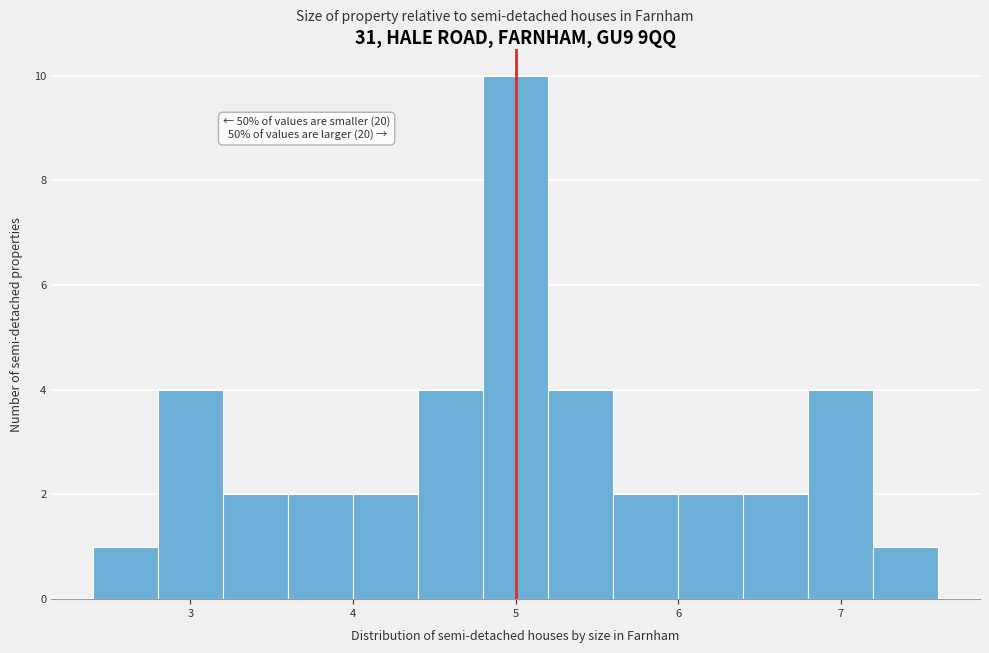

Around what value on the x-axis is the tallest bar? Give the approximate position of its centre, as read against the axis.

5.0